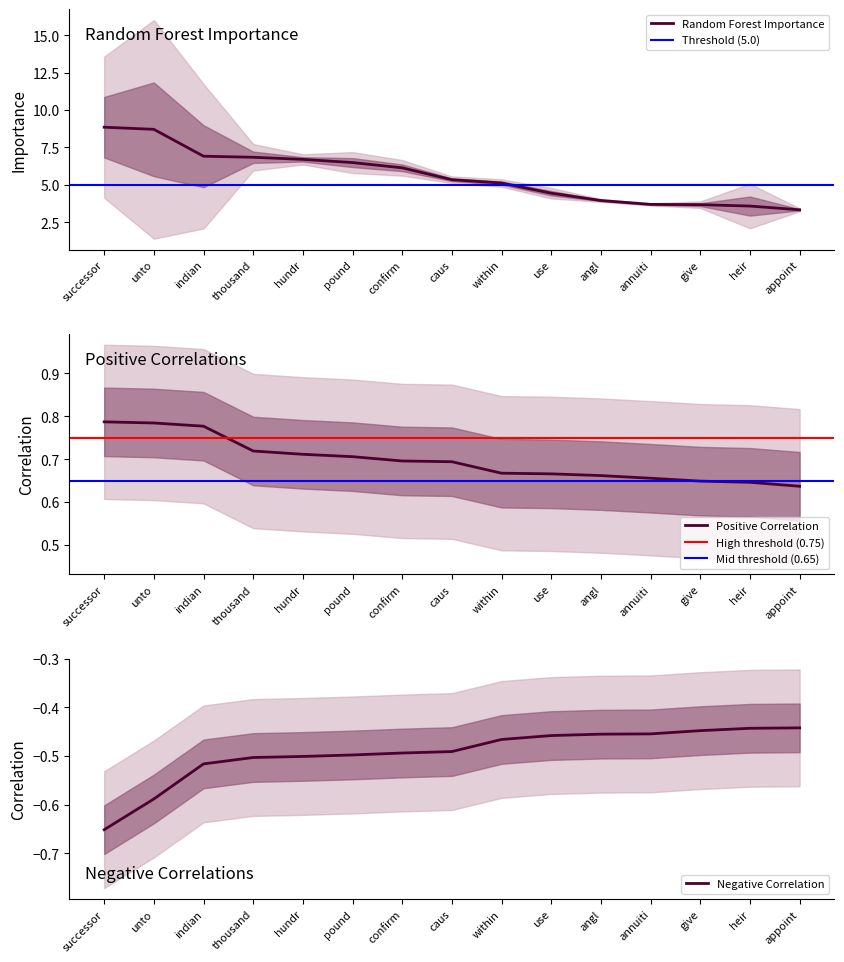

Which category has the lowest value in the Random Forest Importance series?

appoint